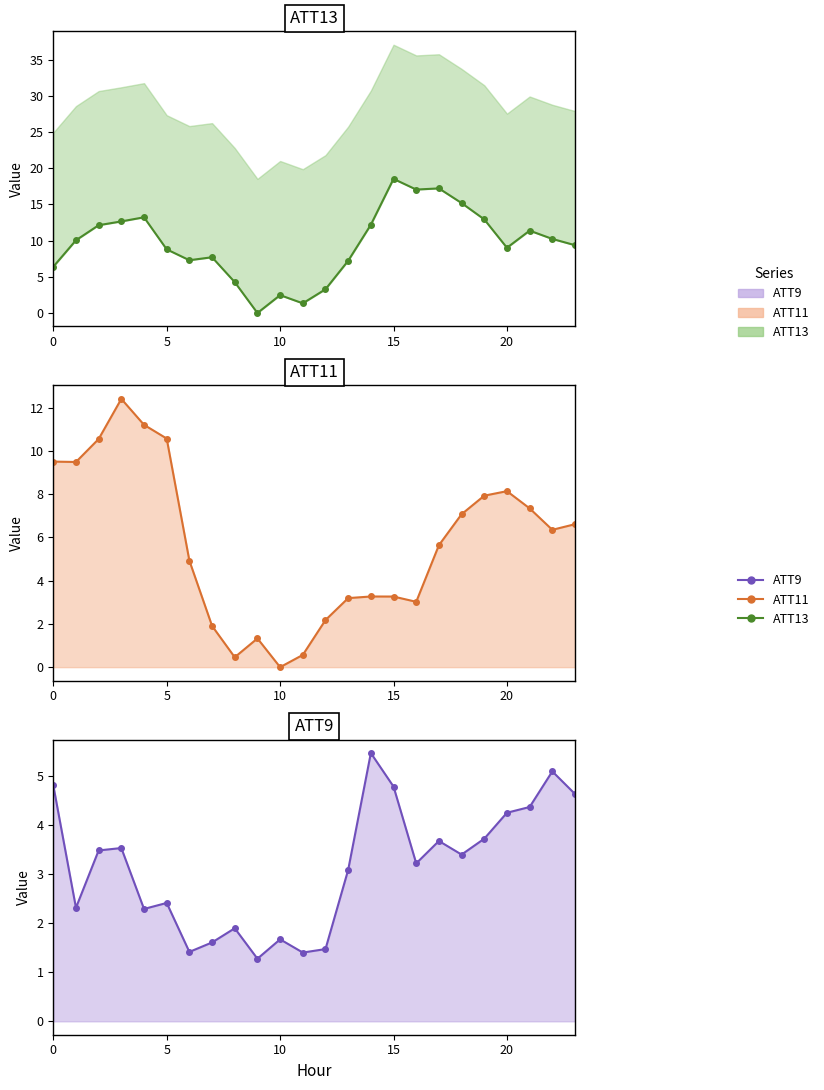

How many data points in ATT9 are less than 3?

10